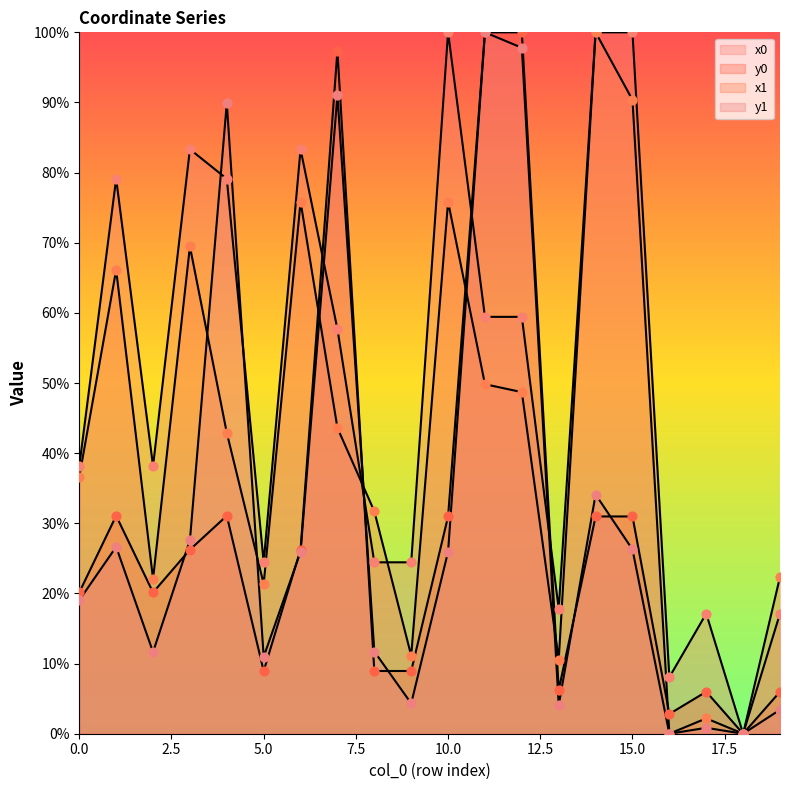

What is the total value across all series at 5?

65.7